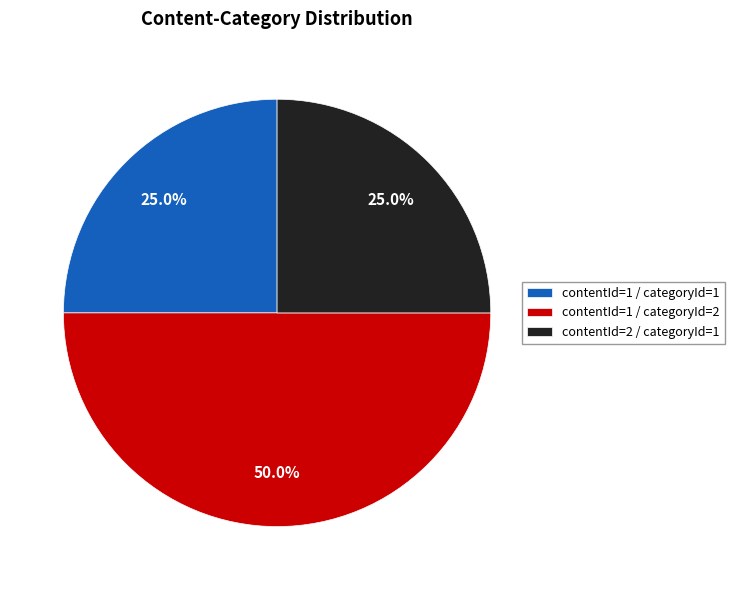

Is contentId=2 / categoryId=1 the majority of the pie?

No